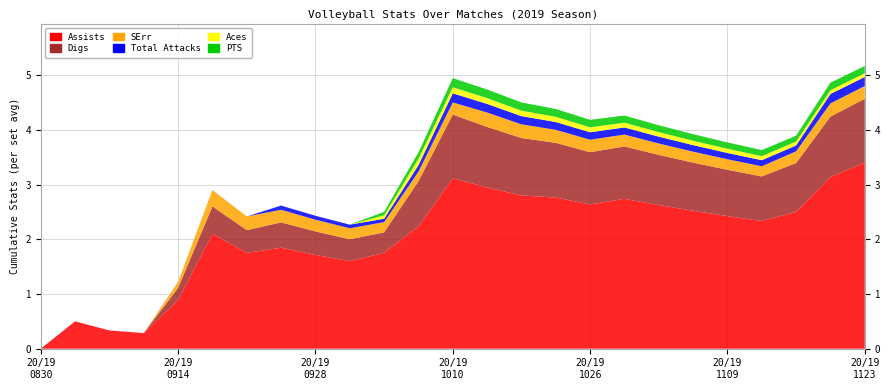

Reading left to right, what are all the values shown in this chart?

Assists: 8302019=0.0	9062019=0.5	9072019=0.3	9132019=0.3	9142019=0.9	9202019=2.1	9212019=1.8	9262019=1.8	9282019=1.7	10032019=1.6	10052019=1.8	10082019=2.2	10102019=3.1	10172019=2.9	10192019=2.8	10242019=2.8	10262019=2.6	10312019=2.7	11022019=2.6	11052019=2.5	11092019=2.4	11142019=2.3	11162019=2.5	11212019=3.1	11232019=3.4
Digs: 8302019=0.0	9062019=0.0	9072019=0.0	9132019=0.0	9142019=0.2	9202019=0.5	9212019=0.4	9262019=0.5	9282019=0.4	10032019=0.4	10052019=0.4	10082019=0.8	10102019=1.2	10172019=1.1	10192019=1.1	10242019=1.0	10262019=1.0	10312019=1.0	11022019=0.9	11052019=0.9	11092019=0.8	11142019=0.8	11162019=0.9	11212019=1.1	11232019=1.2
SErr: 8302019=0.0	9062019=0.0	9072019=0.0	9132019=0.0	9142019=0.1	9202019=0.3	9212019=0.2	9262019=0.2	9282019=0.2	10032019=0.2	10052019=0.2	10082019=0.2	10102019=0.2	10172019=0.3	10192019=0.2	10242019=0.2	10262019=0.2	10312019=0.2	11022019=0.2	11052019=0.2	11092019=0.2	11142019=0.2	11162019=0.2	11212019=0.2	11232019=0.2
Total Attacks: 8302019=0.0	9062019=0.0	9072019=0.0	9132019=0.0	9142019=0.0	9202019=0.0	9212019=0.0	9262019=0.1	9282019=0.1	10032019=0.1	10052019=0.1	10082019=0.1	10102019=0.2	10172019=0.2	10192019=0.1	10242019=0.1	10262019=0.1	10312019=0.1	11022019=0.1	11052019=0.1	11092019=0.1	11142019=0.1	11162019=0.1	11212019=0.2	11232019=0.2
Aces: 8302019=0.0	9062019=0.0	9072019=0.0	9132019=0.0	9142019=0.0	9202019=0.0	9212019=0.0	9262019=0.0	9282019=0.0	10032019=0.0	10052019=0.1	10082019=0.1	10102019=0.1	10172019=0.1	10192019=0.1	10242019=0.1	10262019=0.1	10312019=0.1	11022019=0.1	11052019=0.1	11092019=0.1	11142019=0.1	11162019=0.1	11212019=0.1	11232019=0.1
PTS: 8302019=0.0	9062019=0.0	9072019=0.0	9132019=0.0	9142019=0.0	9202019=0.0	9212019=0.0	9262019=0.0	9282019=0.0	10032019=0.0	10052019=0.1	10082019=0.1	10102019=0.2	10172019=0.2	10192019=0.1	10242019=0.1	10262019=0.1	10312019=0.1	11022019=0.1	11052019=0.1	11092019=0.1	11142019=0.1	11162019=0.1	11212019=0.1	11232019=0.1